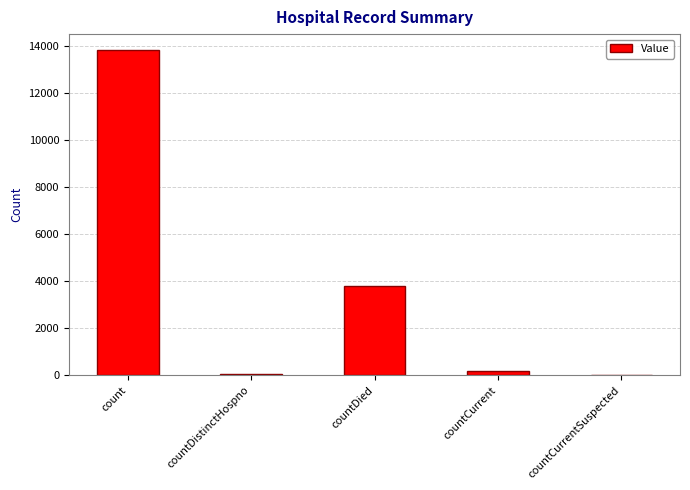

How many positive values are there?

4